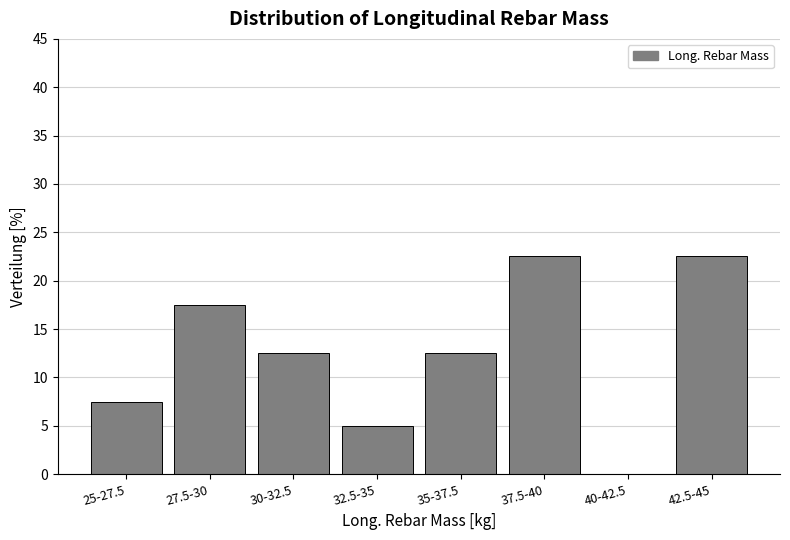

Reading left to right, transcribe all the data shown in this chart.

25-27.5=7.5	27.5-30=17.5	30-32.5=12.5	32.5-35=5.0	35-37.5=12.5	37.5-40=22.5	40-42.5=0.0	42.5-45=22.5